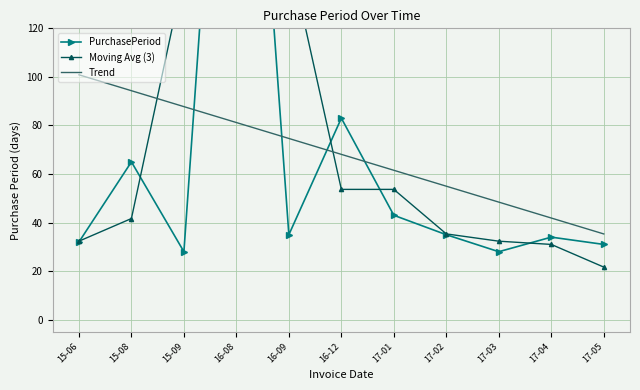

The Trend series shows 68.1 at 16-12. True or false?

True